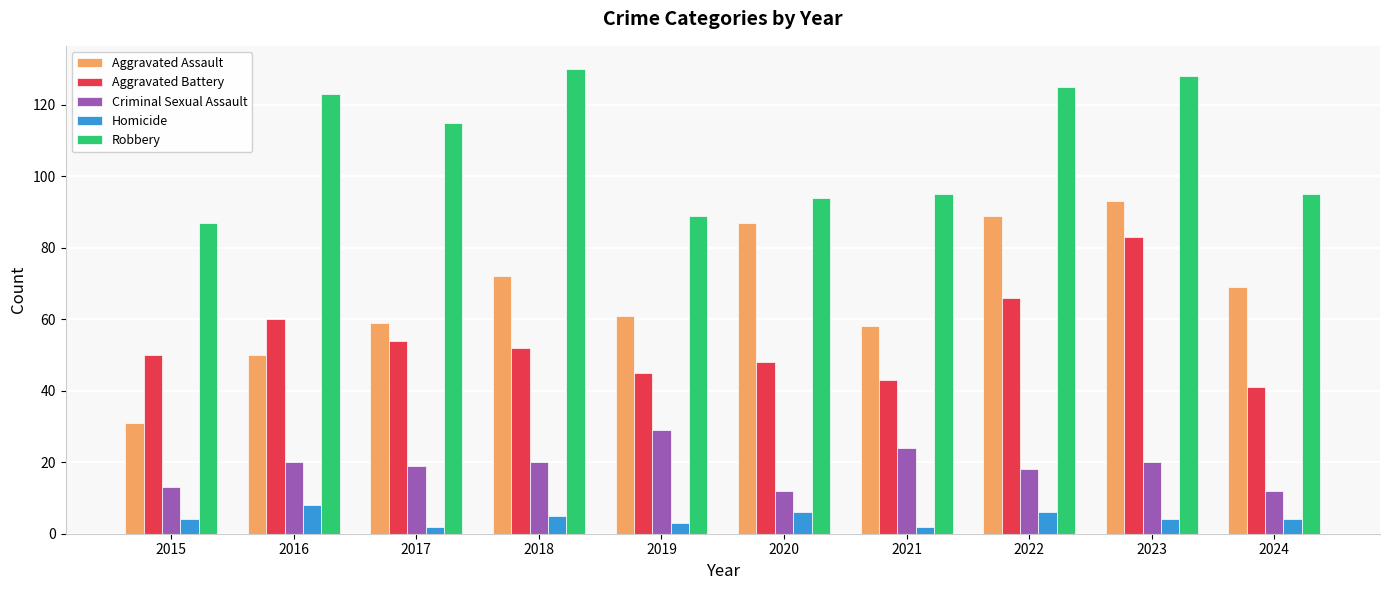

What is the difference between the maximum and minimum values in the Aggravated Assault series?

62